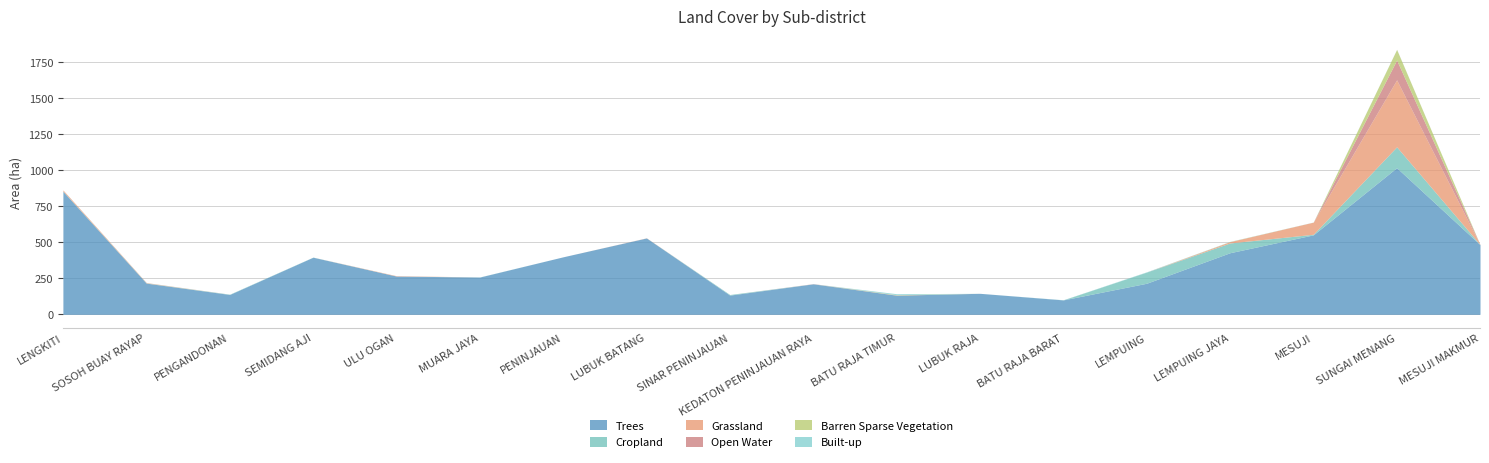

What is the difference between the highest and lowest values at LENGKITI?

854.1